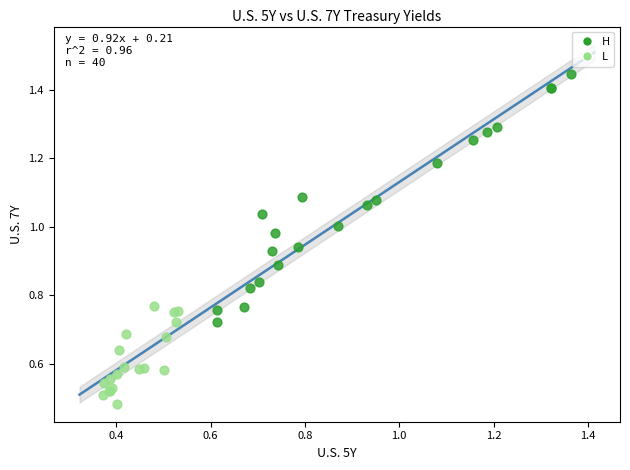

Which series has the largest Y range (max minus min)?

H